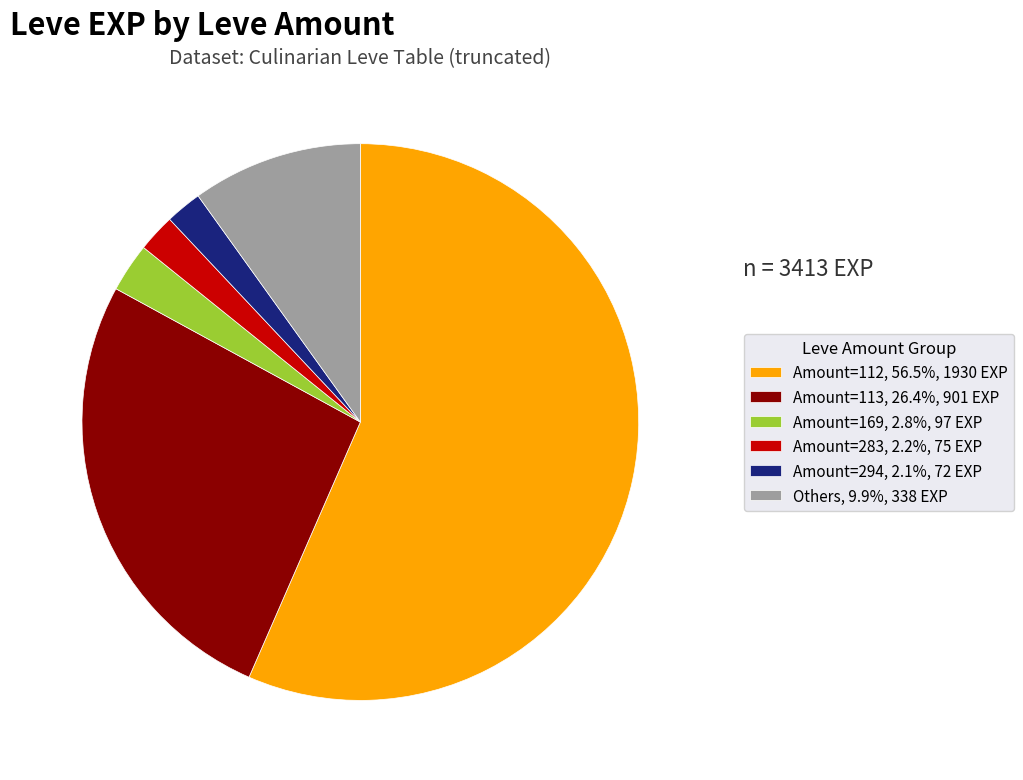

Does any single category account for the majority?

Yes